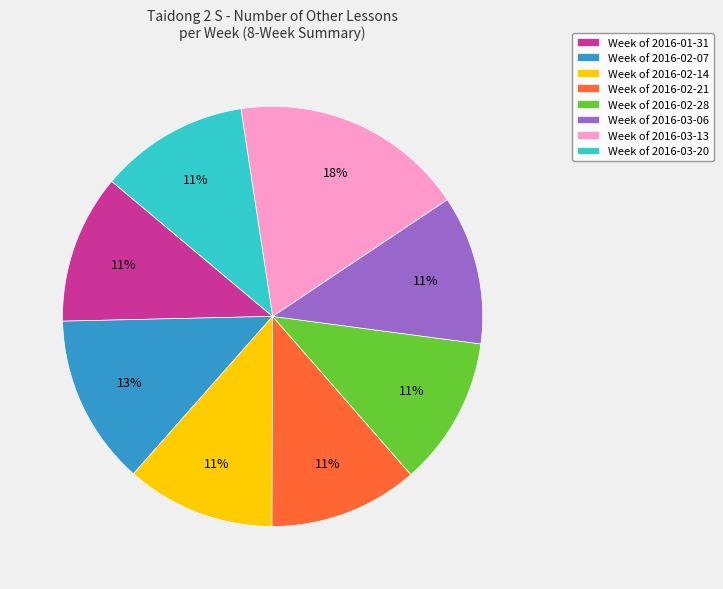

The Week of 2016-02-14 slice represents 11% of the pie. True or false?

True